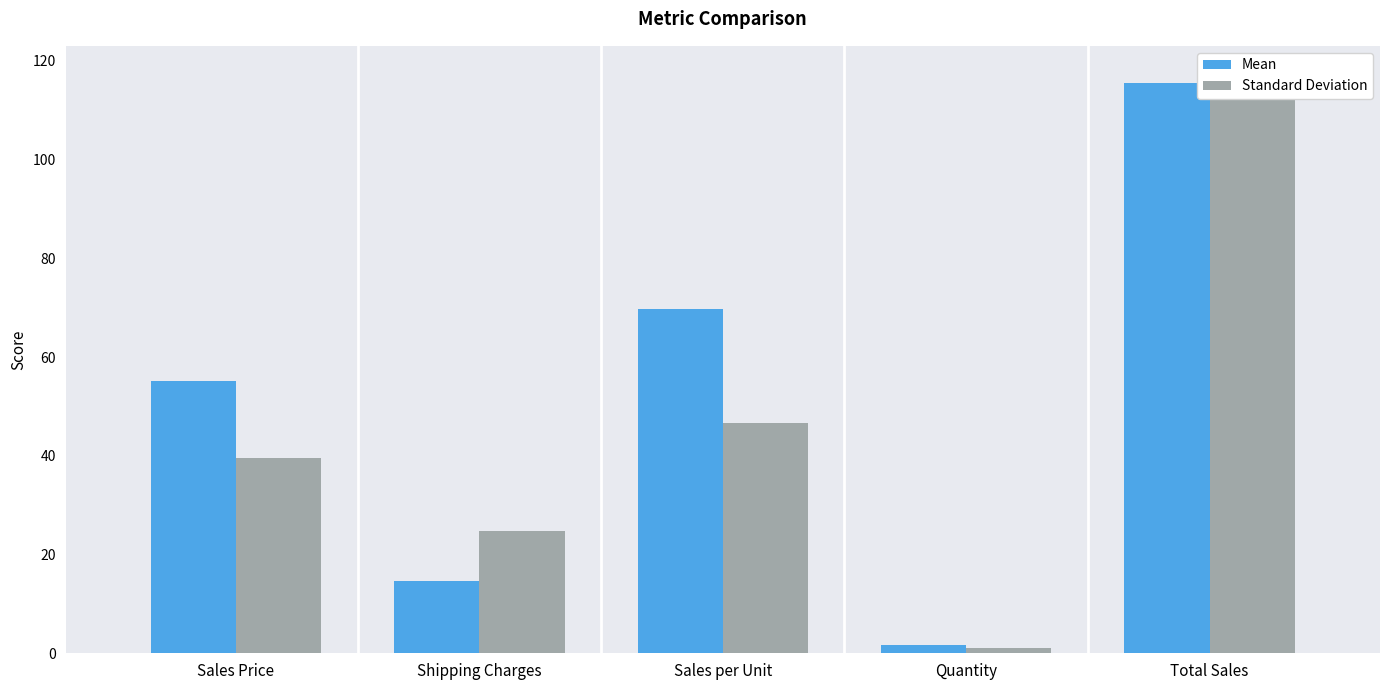

The value of Mean at Total Sales is 115.6. True or false?

True